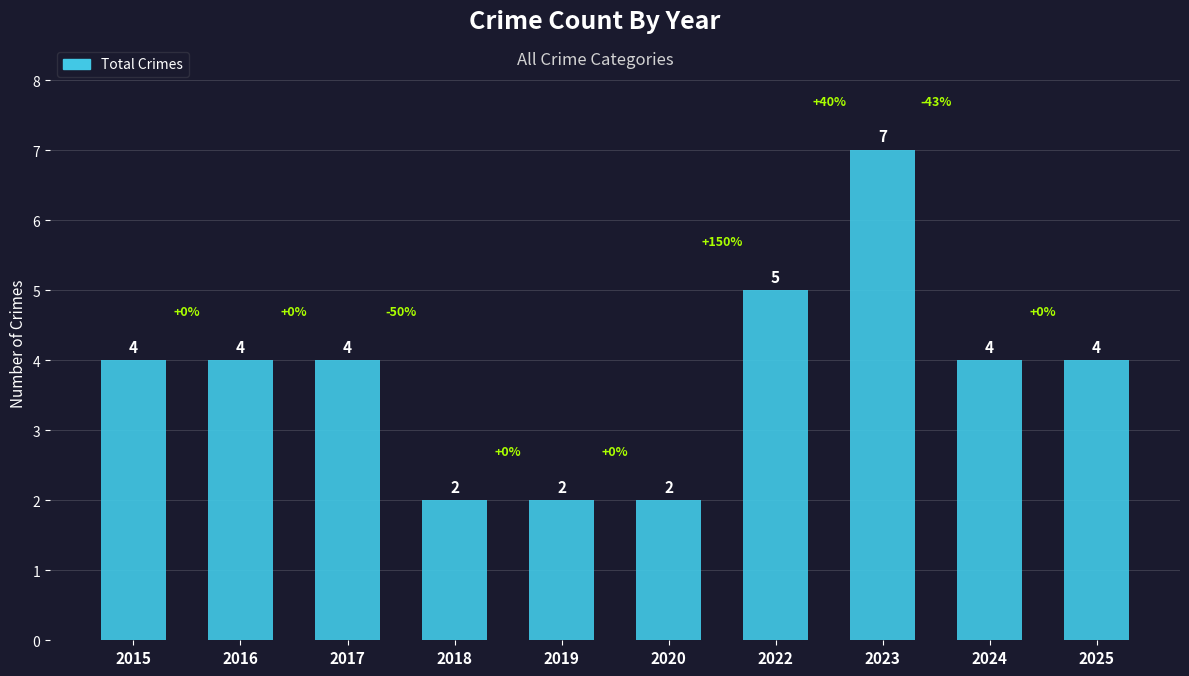

Which has a higher value, 2018 or 2023?

2023